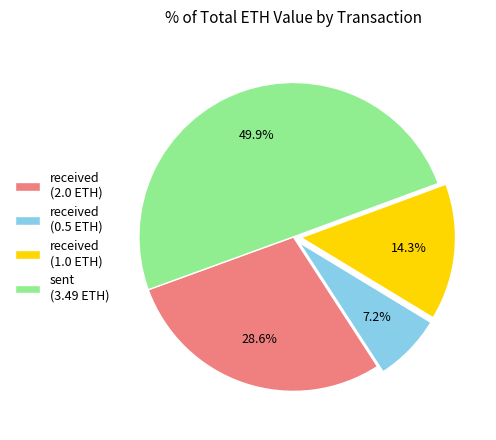

To the nearest percent, what percentage of the pie is sent (3.49 ETH)?

50%